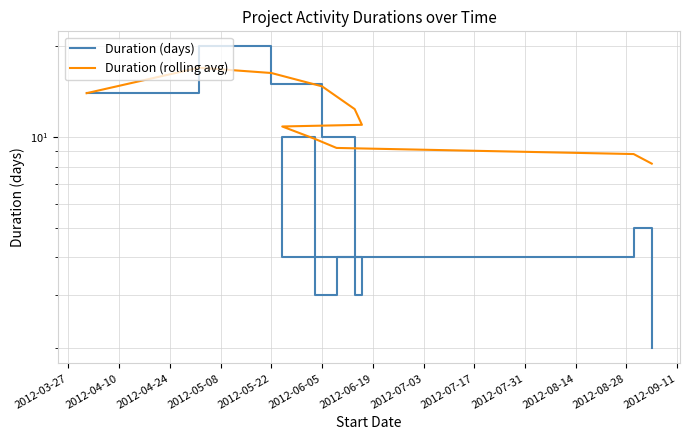

Which series ends up on top after the final intersection of Duration (rolling avg) and Duration (days)?

Duration (rolling avg)